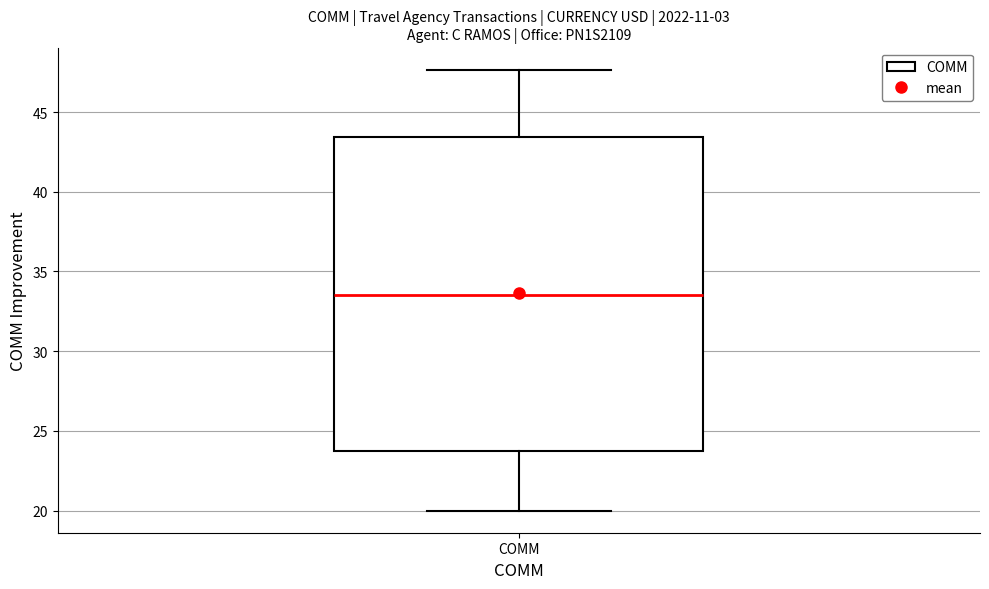

Transcribe this box plot: give where the median line is, the range the box spans, and where the two whiskers end, as read against the y-axis. The values are not printed on the chart, so give them approximately, as read against the axis.

median 33.5, box 24.0 to 43.5, whiskers 20.0 to 47.5